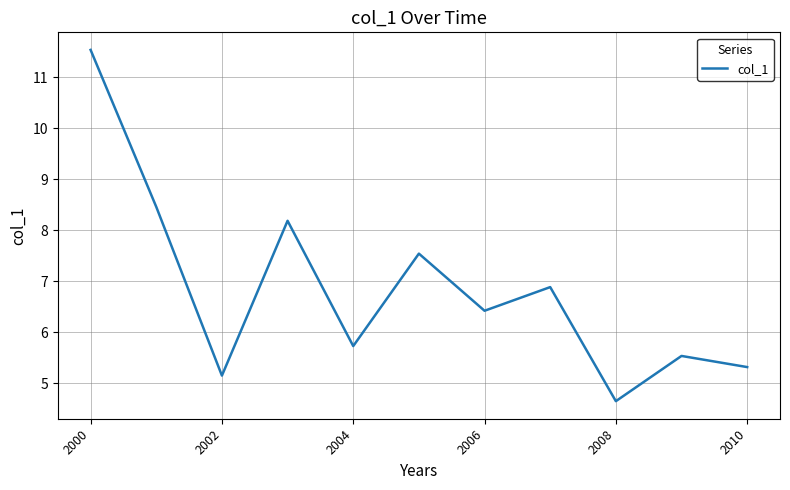

What is the difference between the maximum and minimum values?

6.9